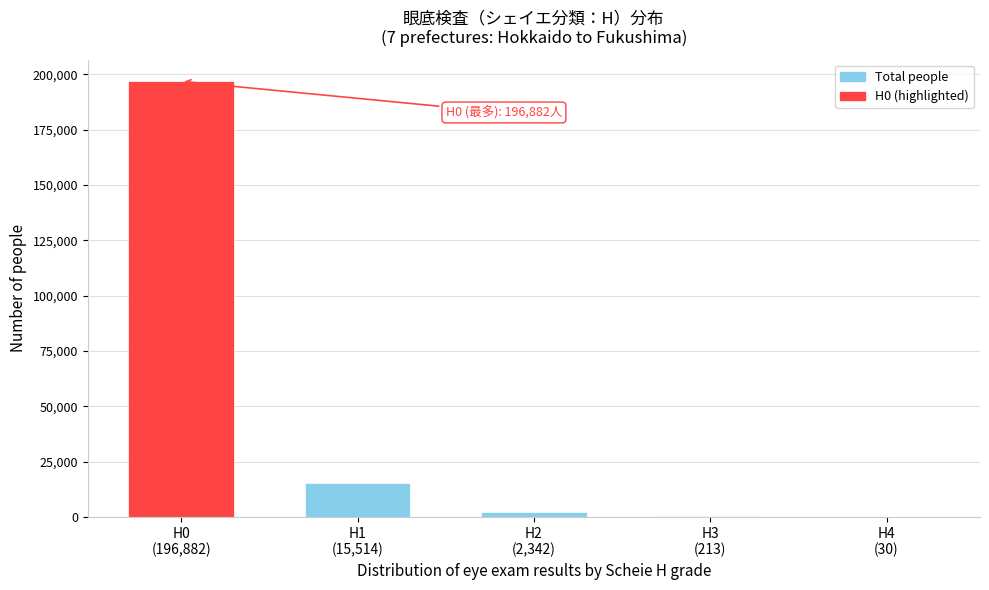

What is the sum of all values?

214981